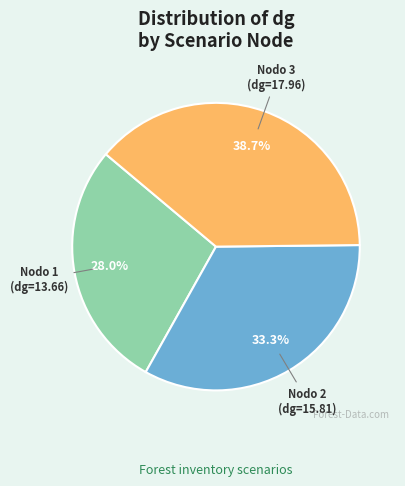

Does any single category account for the majority?

No